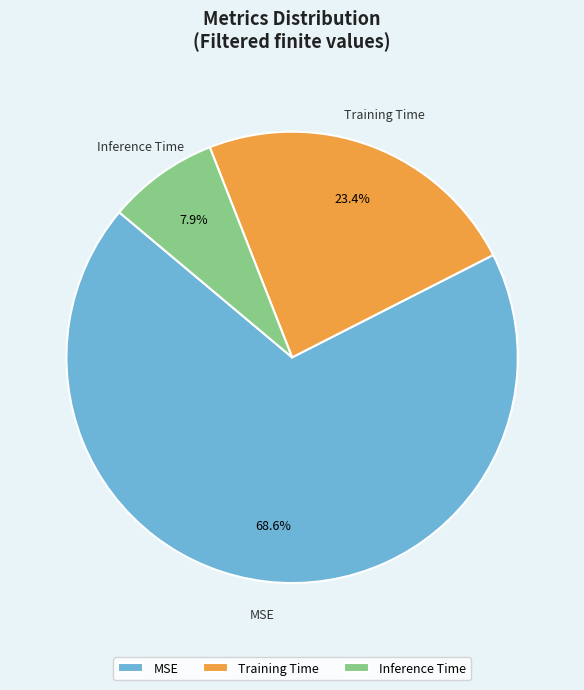

Which category has the biggest portion of the pie?

MSE